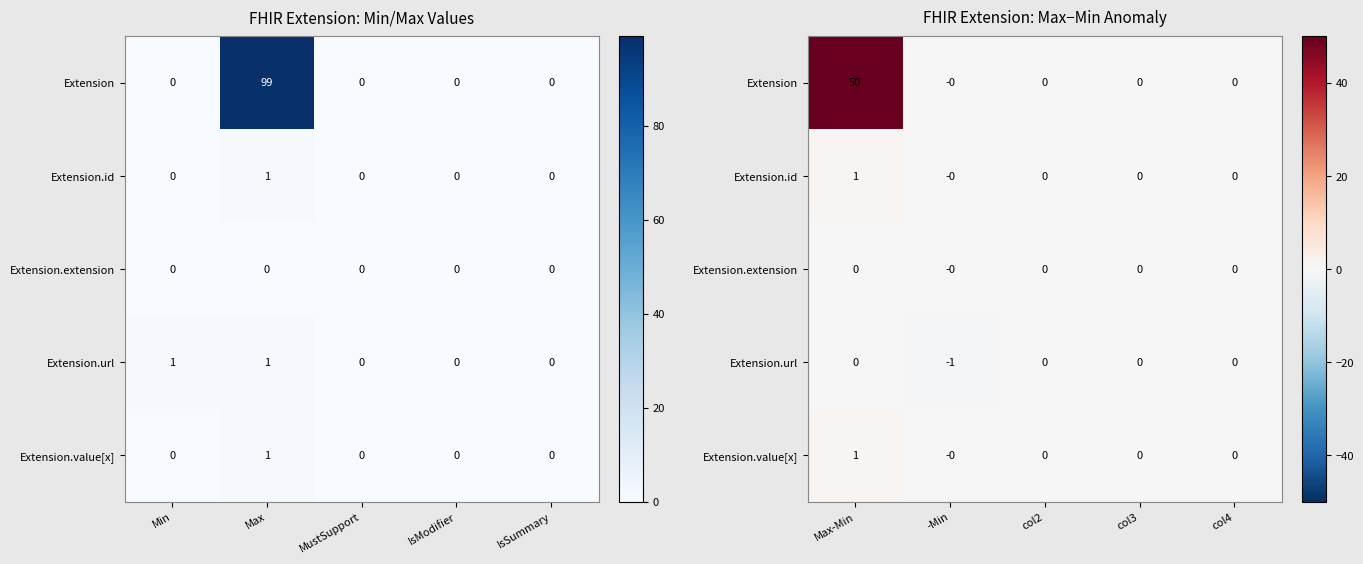

What is the approximate value of Extension.value[x] at Max-Min?

1